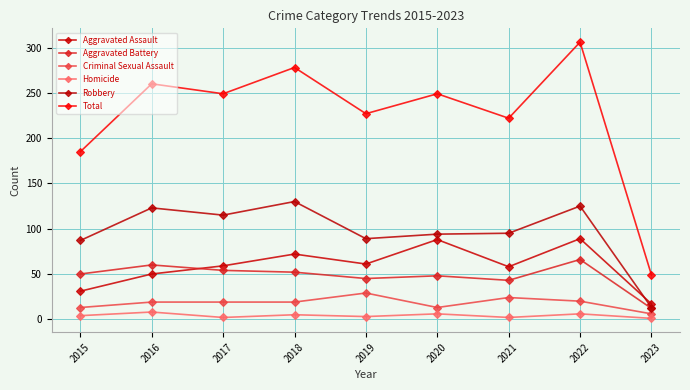

How many data points in Robbery are less than 95?

4